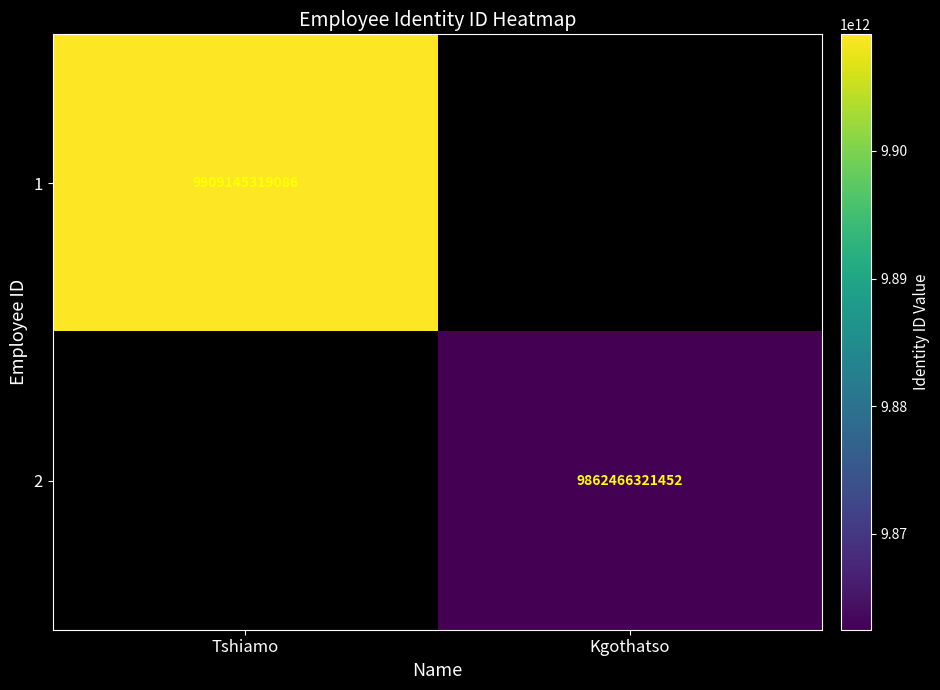

True or false: 2 has a value of 16823459079662.1 at Kgothatso.

False